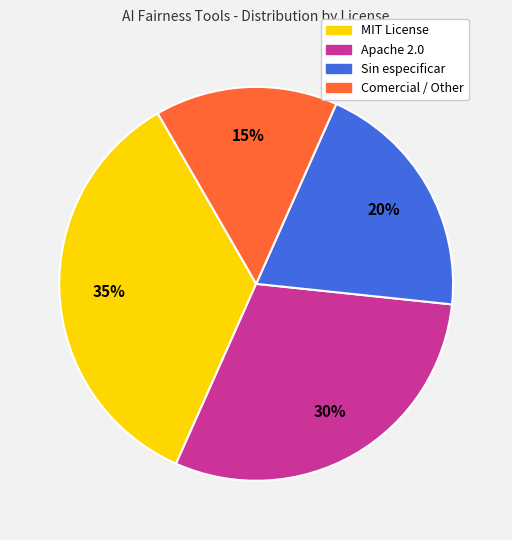

What is the ratio of the value at MIT License to the value at Apache 2.0?

1.2